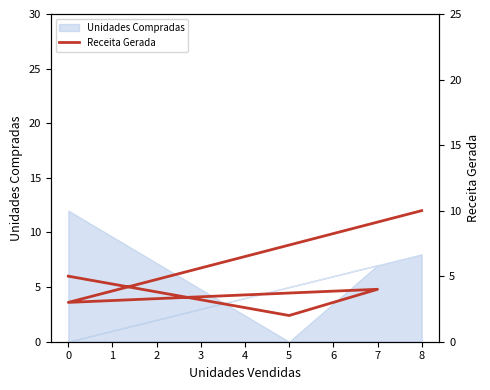

True or false: the data has more than 0 interior local peaks.

True